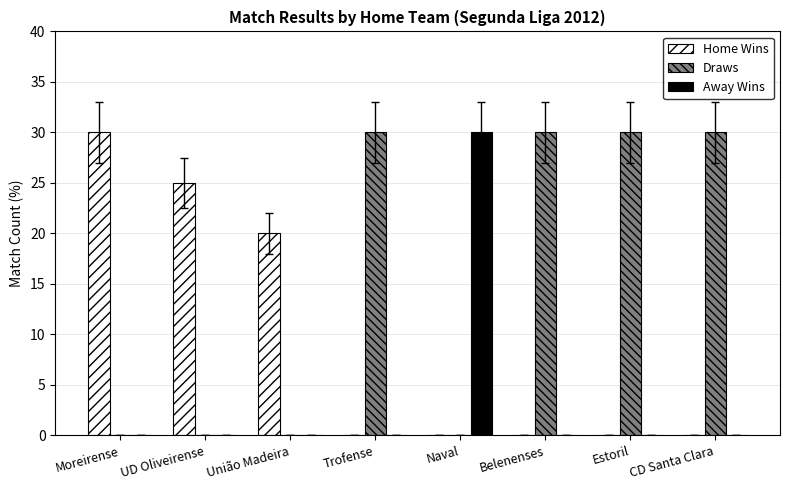

How many groups of bars are there?

8